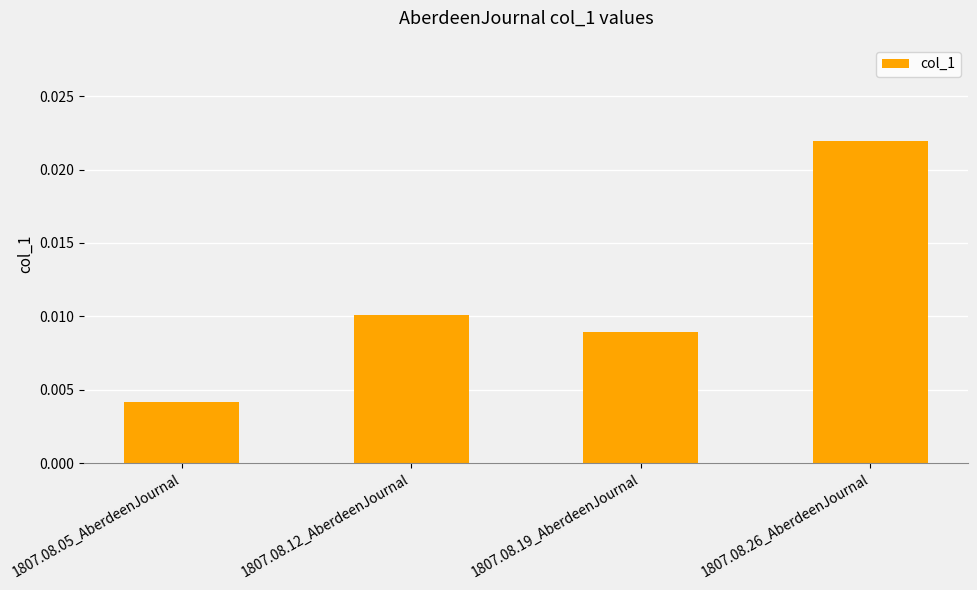

Count the number of categories in the chart.

4